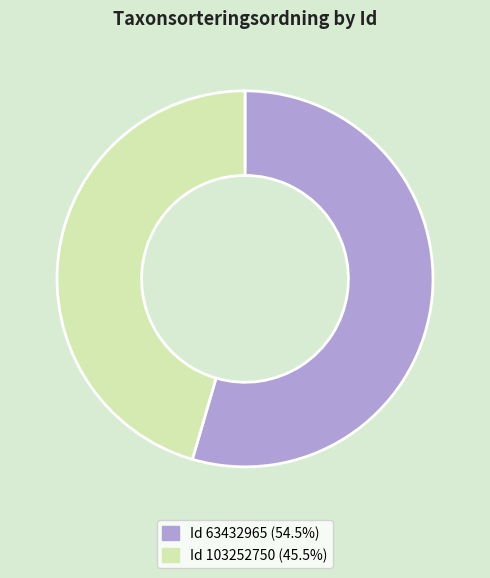

Combined, do Id 103252750 (45.5%) and Id 63432965 (54.5%) account for over 50%?

Yes